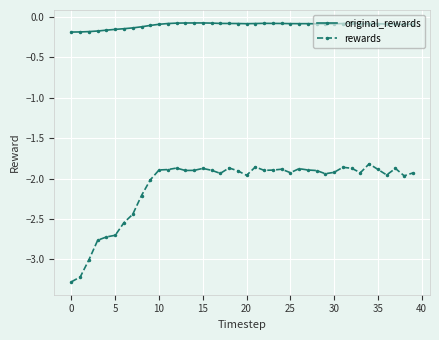

Rank the series by their maximum value, from lowest to highest.

rewards, original_rewards